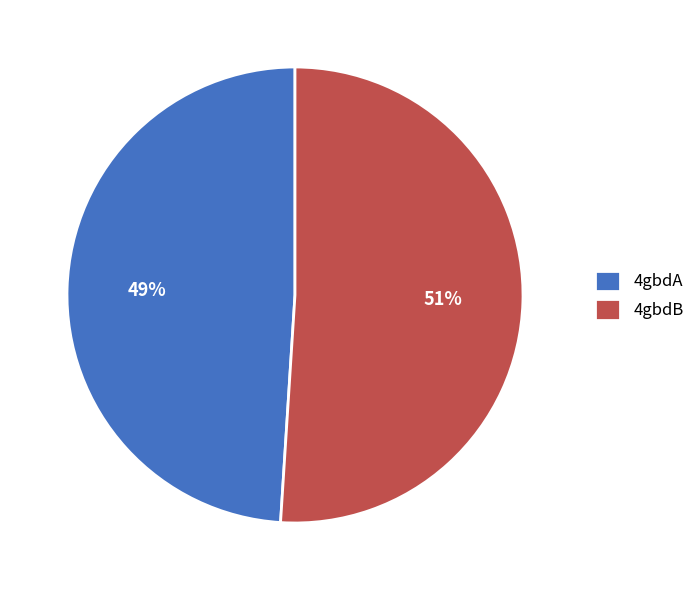

Which slice is the largest?

4gbdB